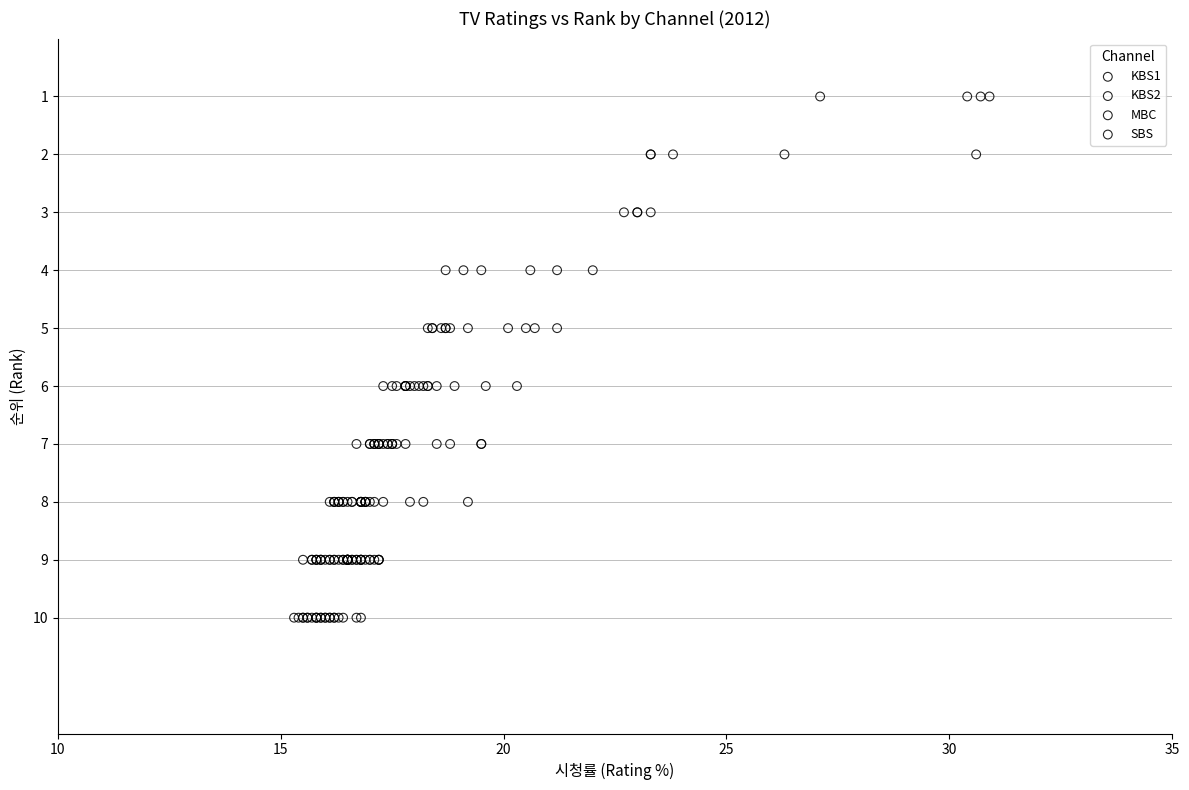

Which series has the largest Y range (max minus min)?

MBC